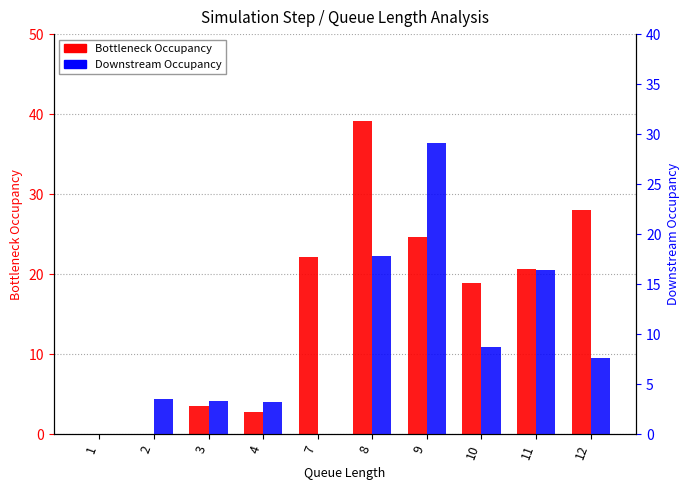

At 12, list the series in order from smallest to largest.

Downstream Occupancy, Bottleneck Occupancy